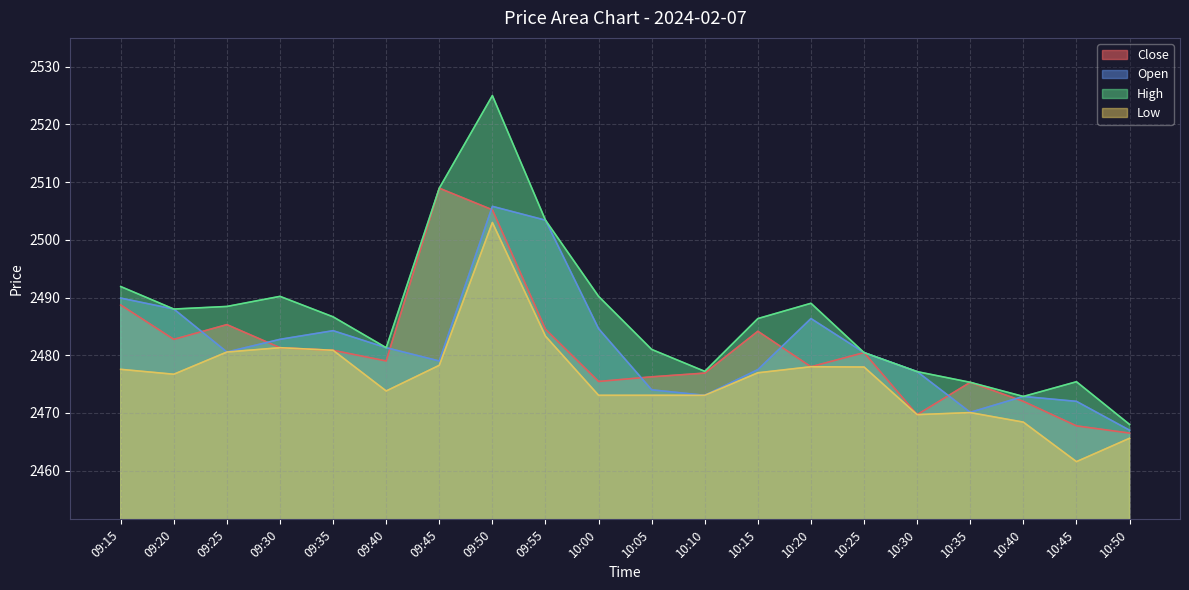

What is the approximate value of Low at 10:20?

2478.0